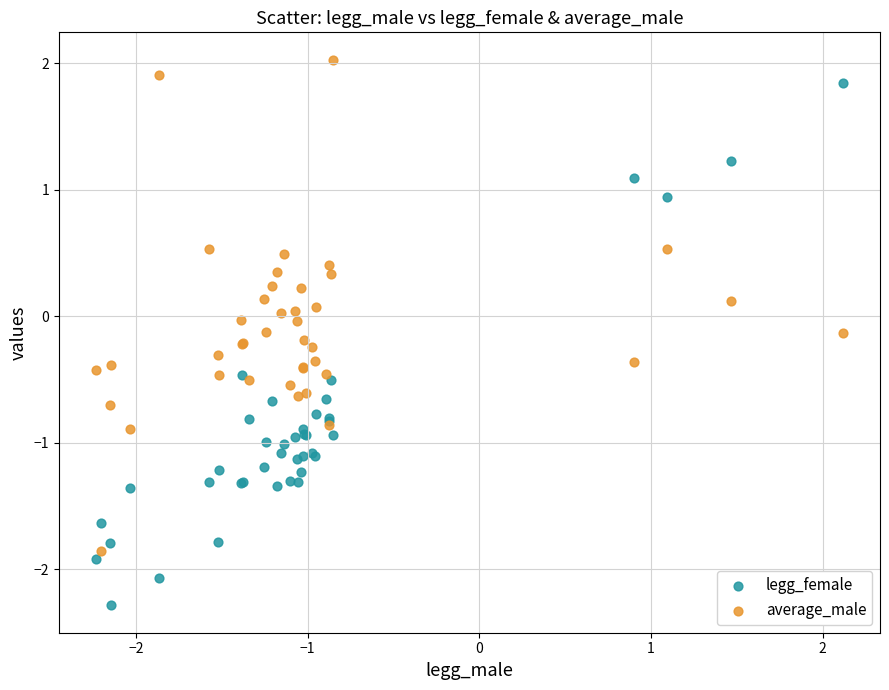

Which series contains the lowest Y value?

legg_female